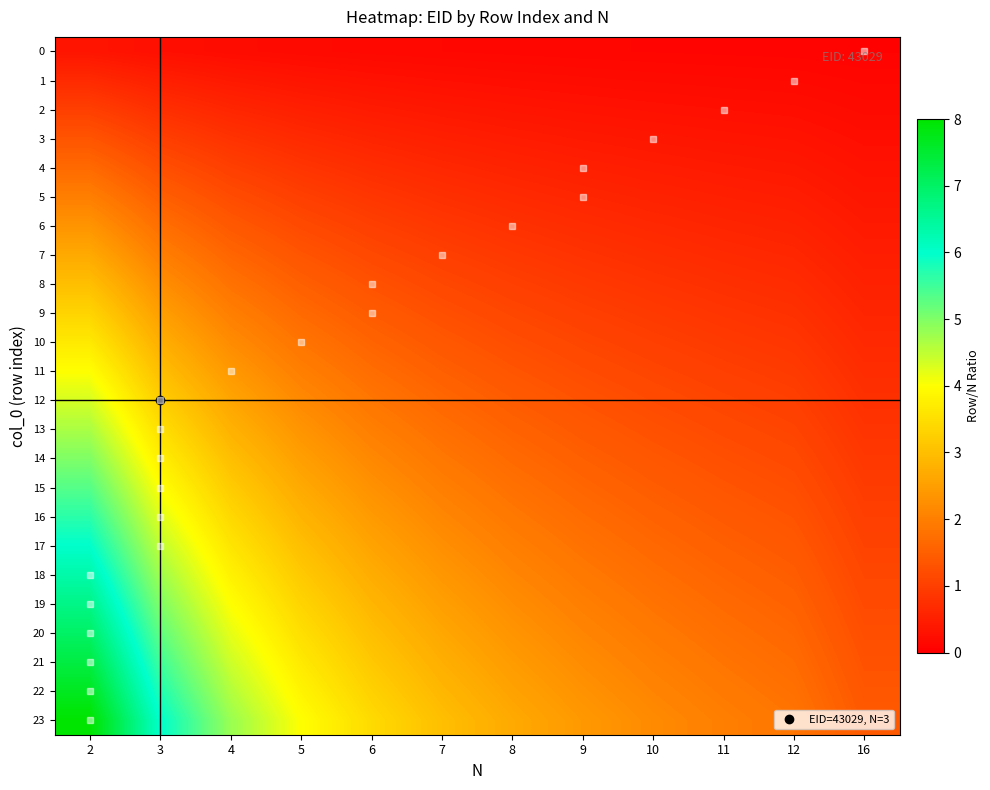

Which has a higher value, 16 or 11?

11